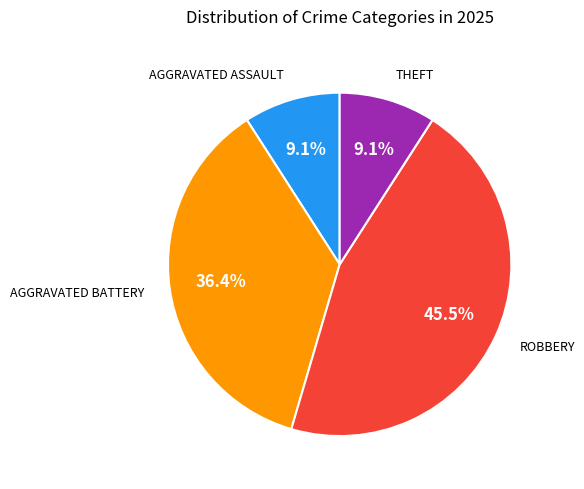

To the nearest percent, what is the average slice percentage?

25%